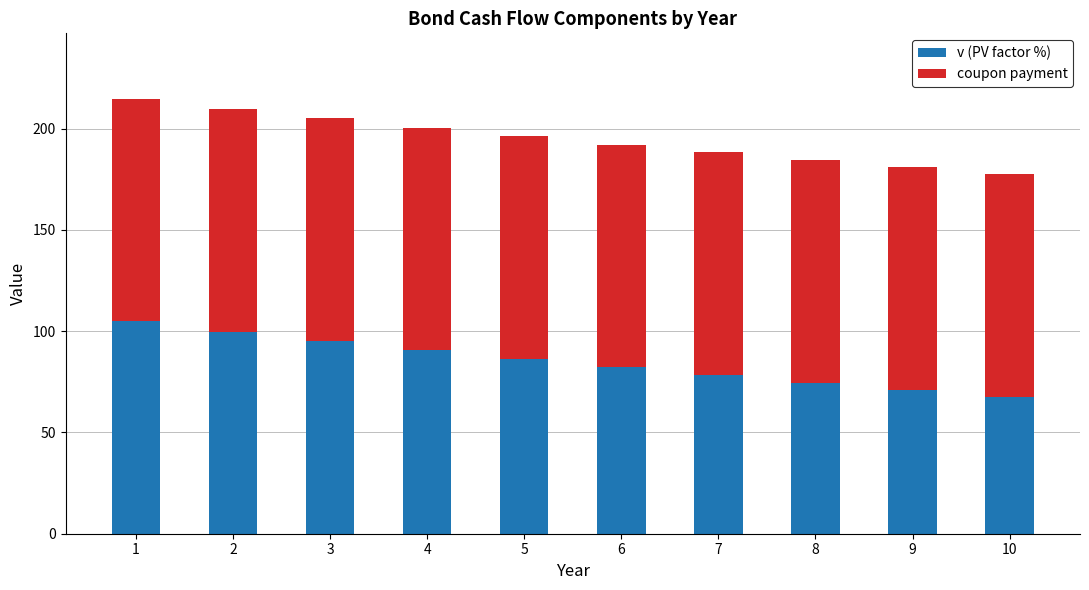

What is the value of the v (PV factor %) bar at the 2nd from the left?

99.8